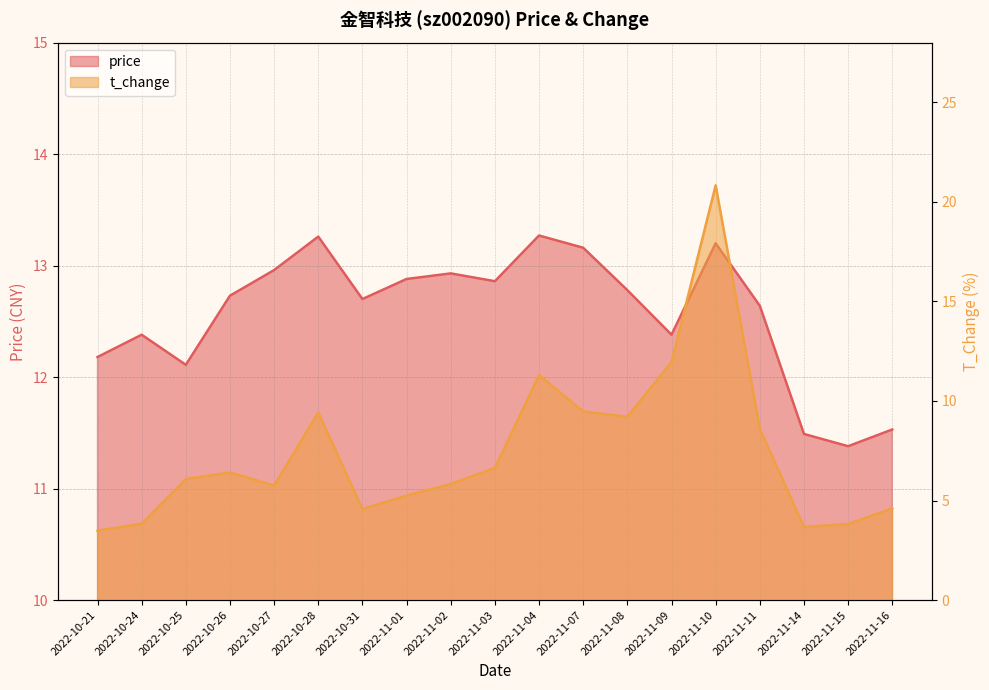

Between which two adjacent categories do t_change and price first intersect?

2022-11-09 and 2022-11-10